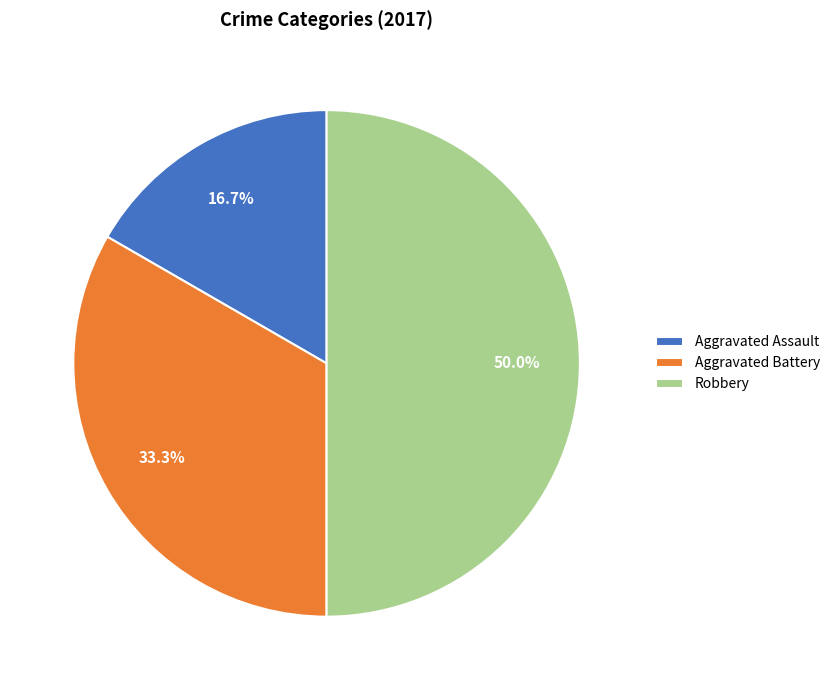

How many slices are in this pie chart?

3